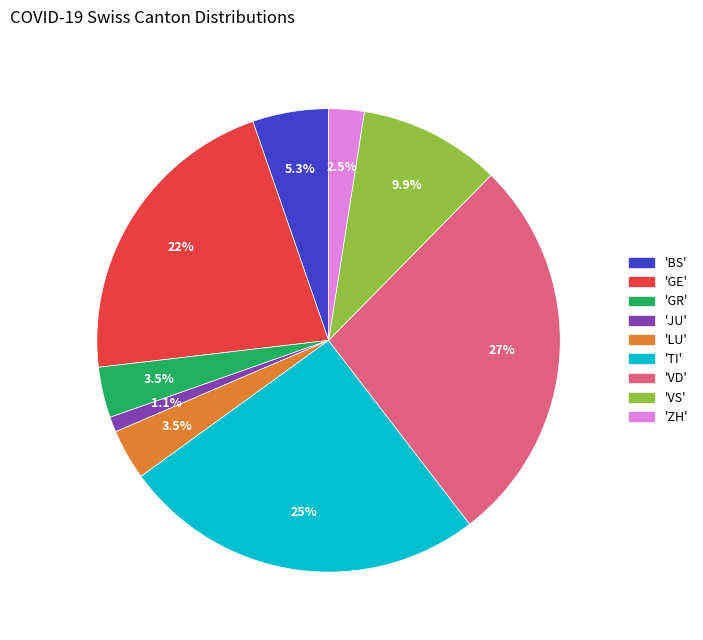

Is there any slice that represents more than half of the pie?

No